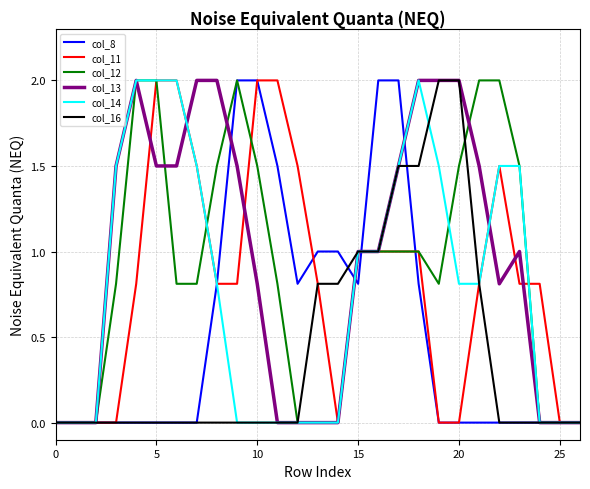

What is the greatest value displayed?

2.0